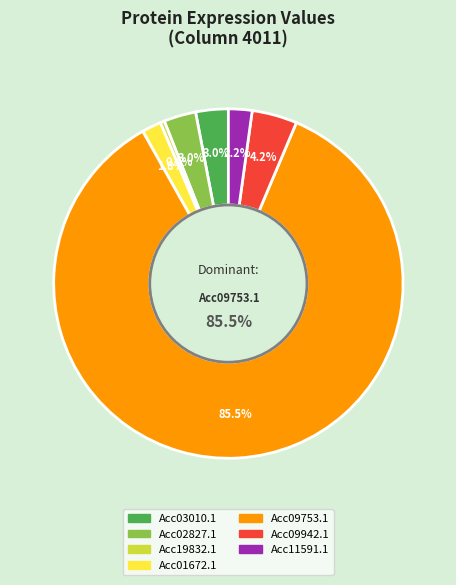

Which category has the smallest portion of the pie?

Acc19832.1